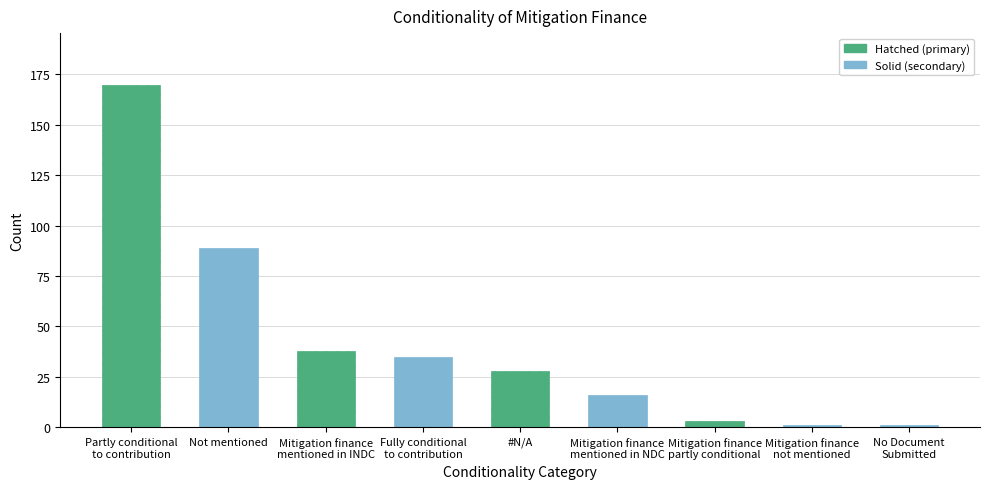

What is the difference between the maximum and minimum values?

169